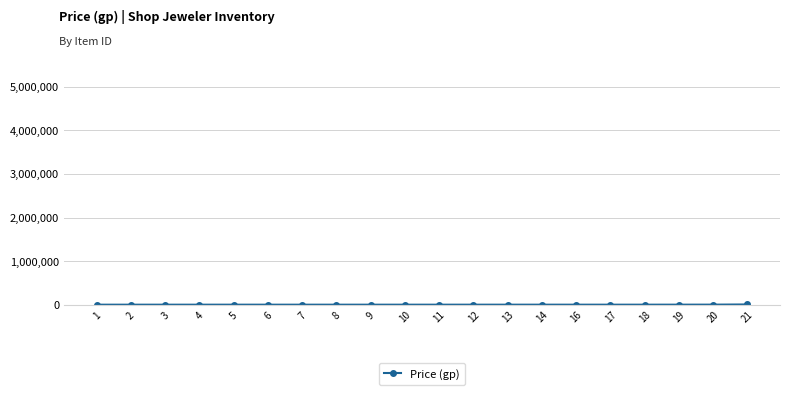

Is this an area chart (filled region under the line)?

No